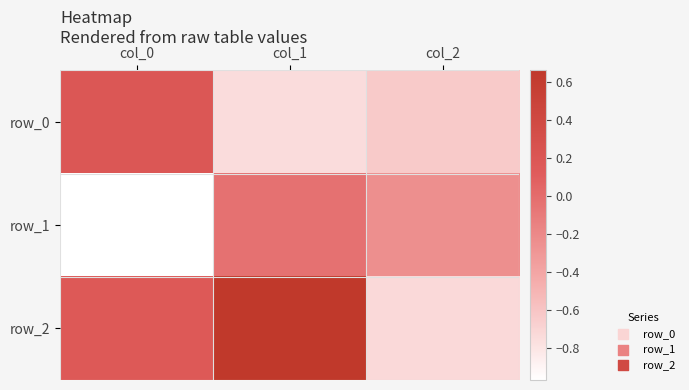

The value of row_0 at col_1 is -0.3. True or false?

False